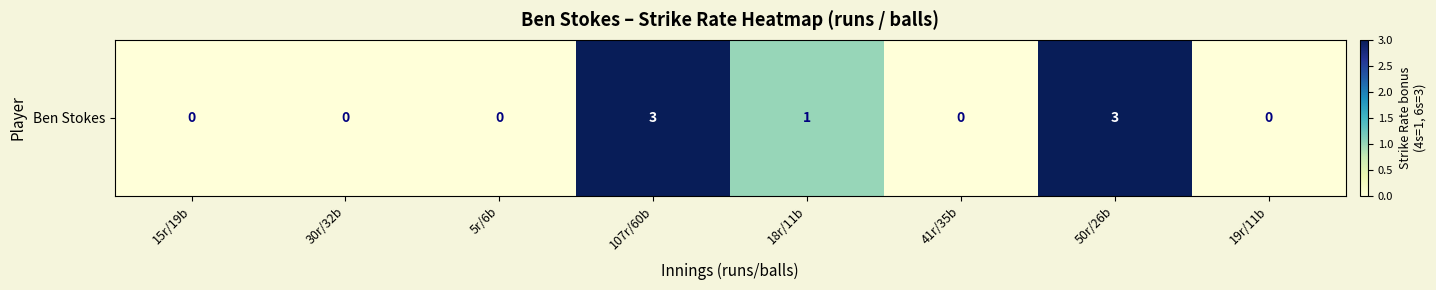

Between 18r/11b and 15r/19b, which is larger?

18r/11b